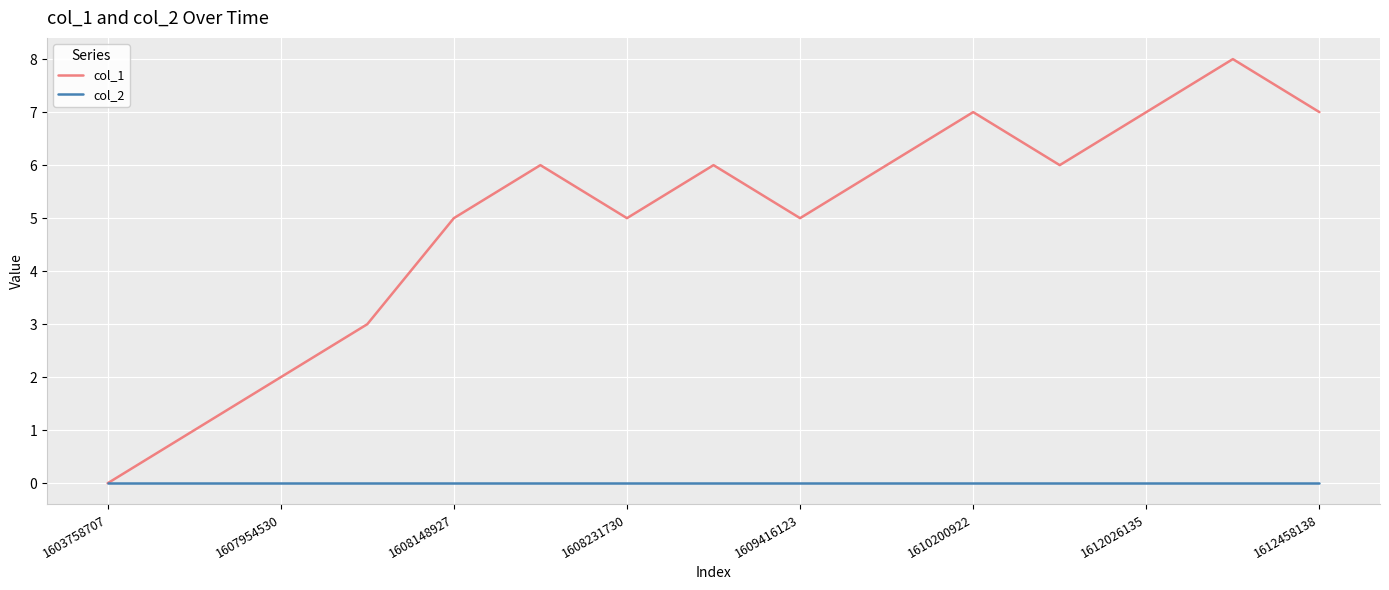

What is the greatest value displayed?

8